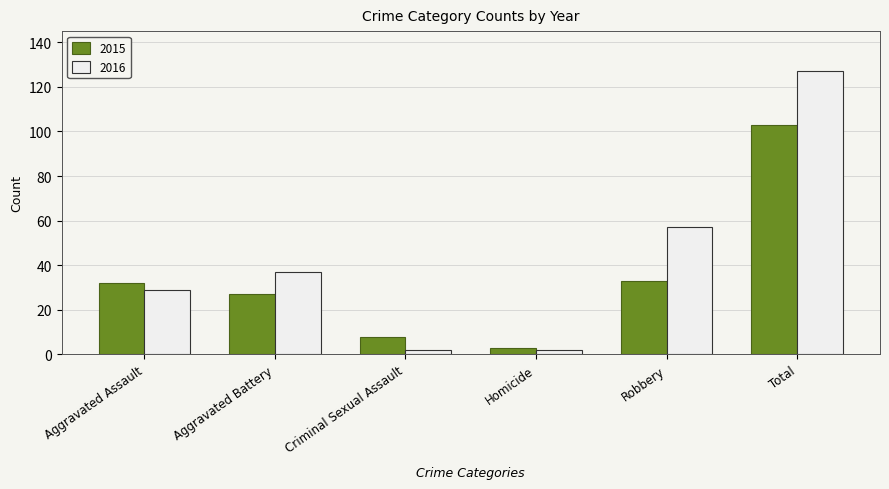

What is the difference between the highest and lowest values at Robbery?

24